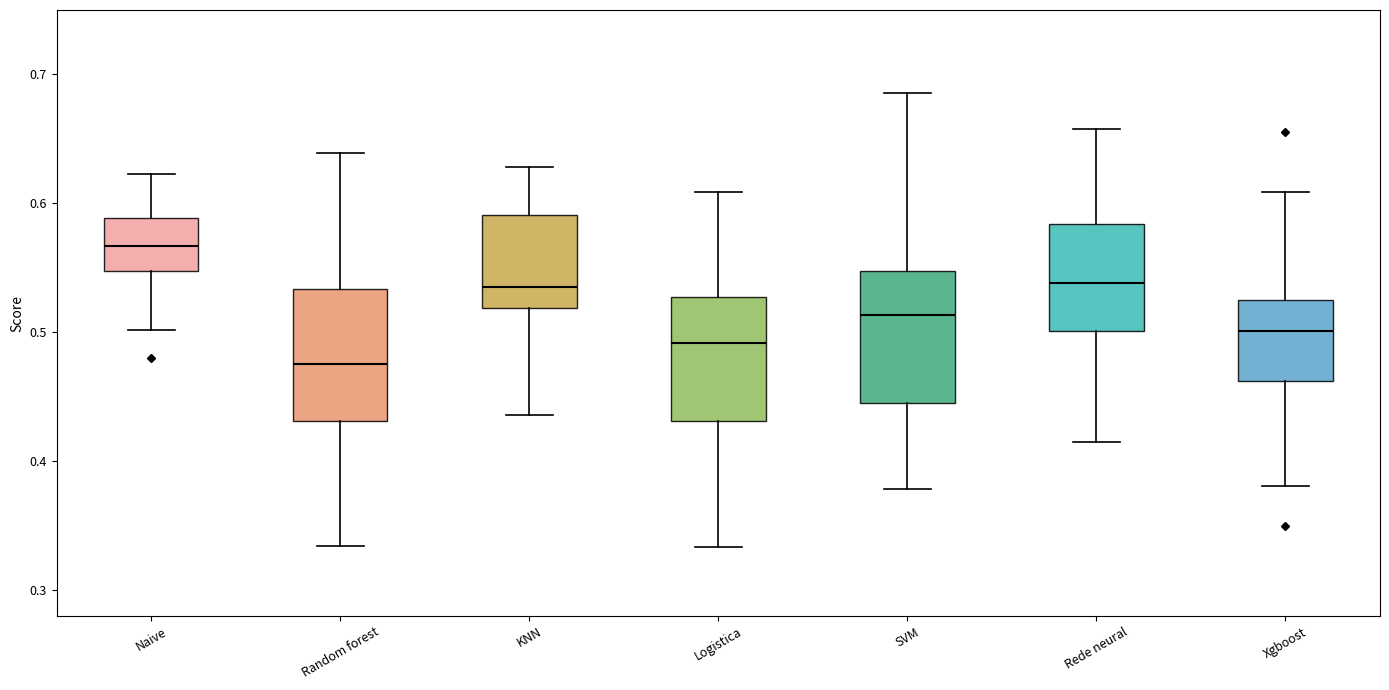

Which box's median line is the highest?

Naive